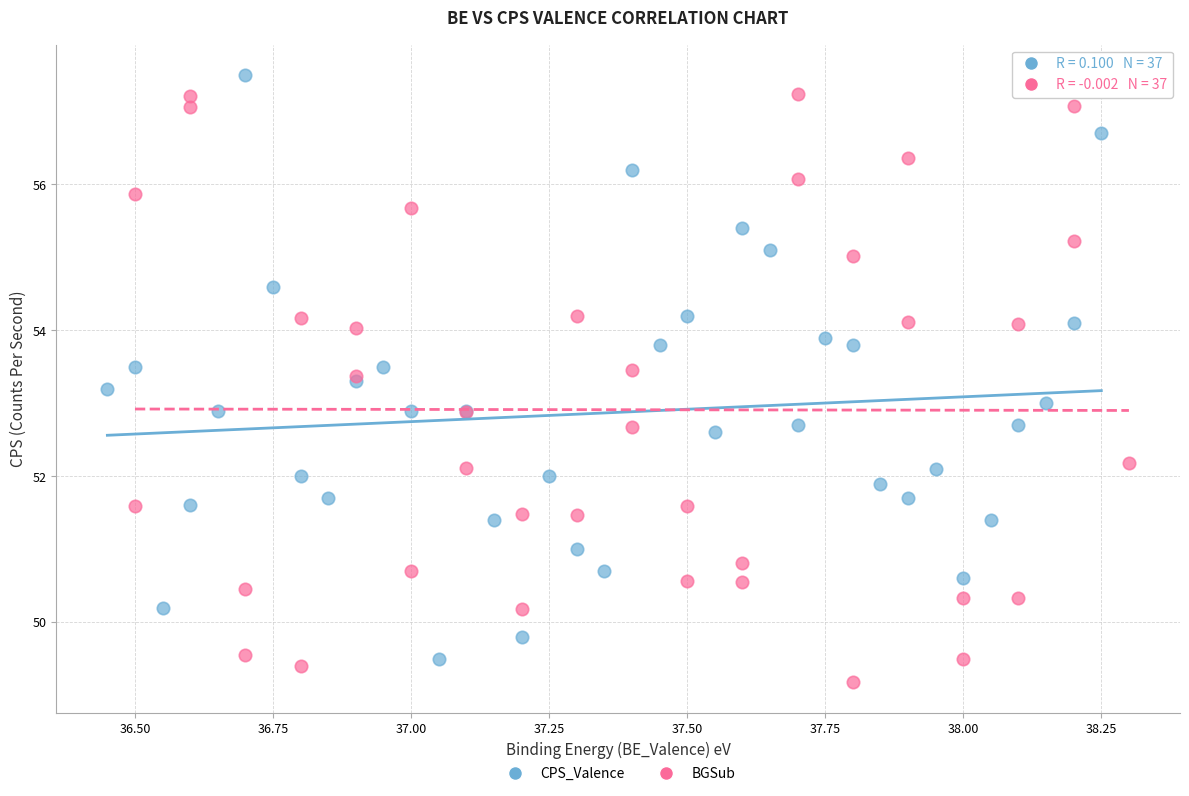

What are all the series names shown in the legend?

CPS_Valence, BGSub